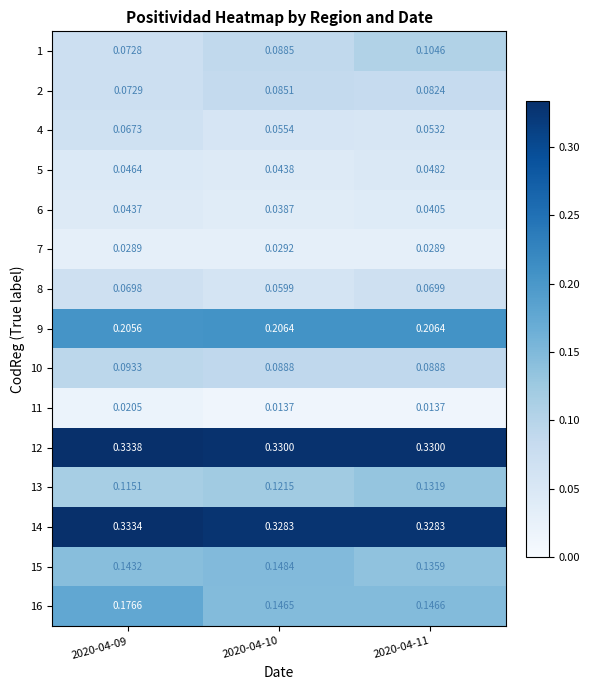

Reading right to left, extract all data points from this chart.

1: 2020-04-11=0.1	2020-04-10=0.1	2020-04-09=0.1
2: 2020-04-11=0.1	2020-04-10=0.1	2020-04-09=0.1
4: 2020-04-11=0.1	2020-04-10=0.1	2020-04-09=0.1
5: 2020-04-11=0.0	2020-04-10=0.0	2020-04-09=0.0
6: 2020-04-11=0.0	2020-04-10=0.0	2020-04-09=0.0
7: 2020-04-11=0.0	2020-04-10=0.0	2020-04-09=0.0
8: 2020-04-11=0.1	2020-04-10=0.1	2020-04-09=0.1
9: 2020-04-11=0.2	2020-04-10=0.2	2020-04-09=0.2
10: 2020-04-11=0.1	2020-04-10=0.1	2020-04-09=0.1
11: 2020-04-11=0.0	2020-04-10=0.0	2020-04-09=0.0
12: 2020-04-11=0.3	2020-04-10=0.3	2020-04-09=0.3
13: 2020-04-11=0.1	2020-04-10=0.1	2020-04-09=0.1
14: 2020-04-11=0.3	2020-04-10=0.3	2020-04-09=0.3
15: 2020-04-11=0.1	2020-04-10=0.1	2020-04-09=0.1
16: 2020-04-11=0.1	2020-04-10=0.1	2020-04-09=0.2